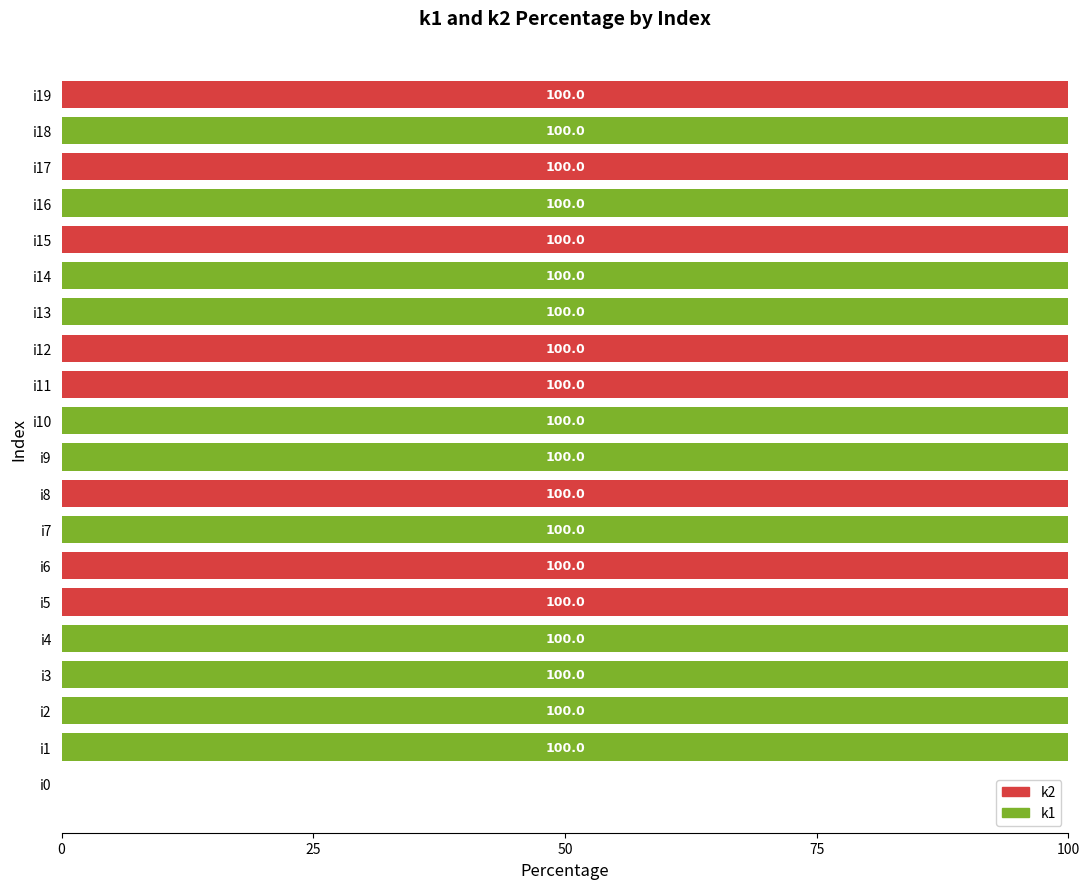

The value of k1 at i14 is 100. True or false?

True